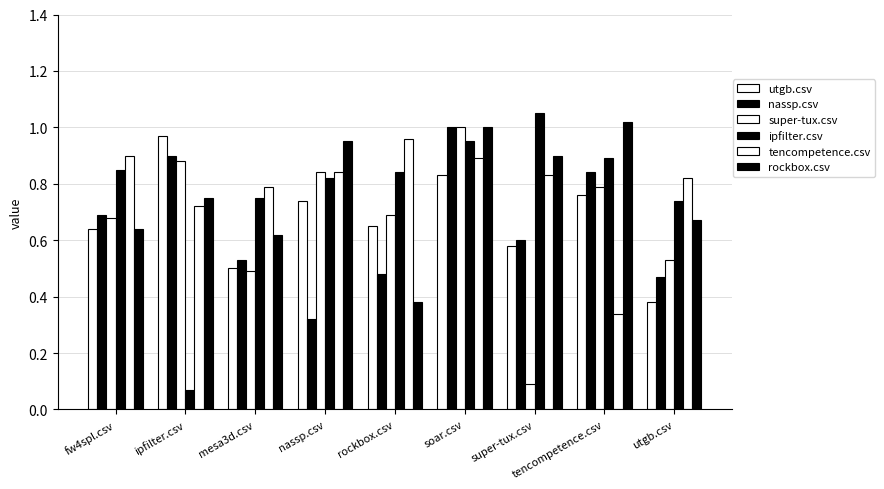

The nassp.csv series shows 0.5 at nassp.csv. True or false?

False